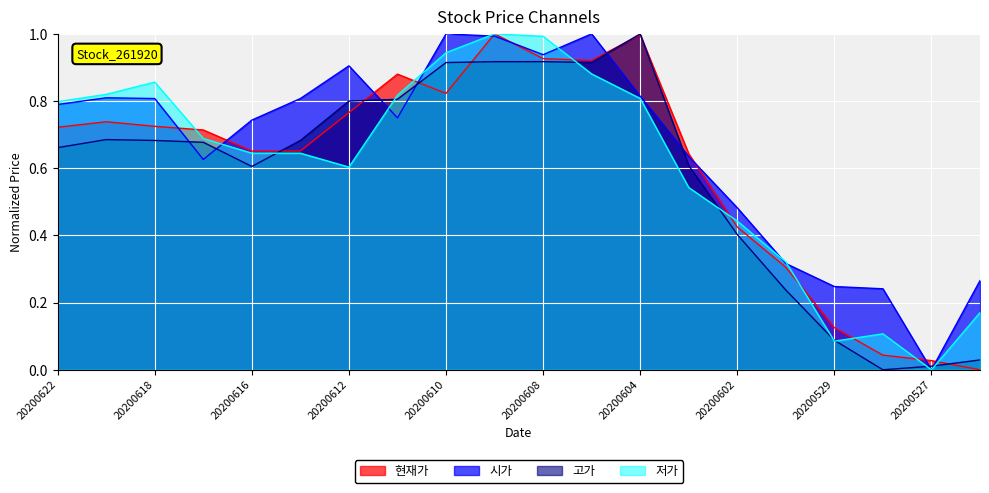

How many interior local peaks does the 저가 series have?

3